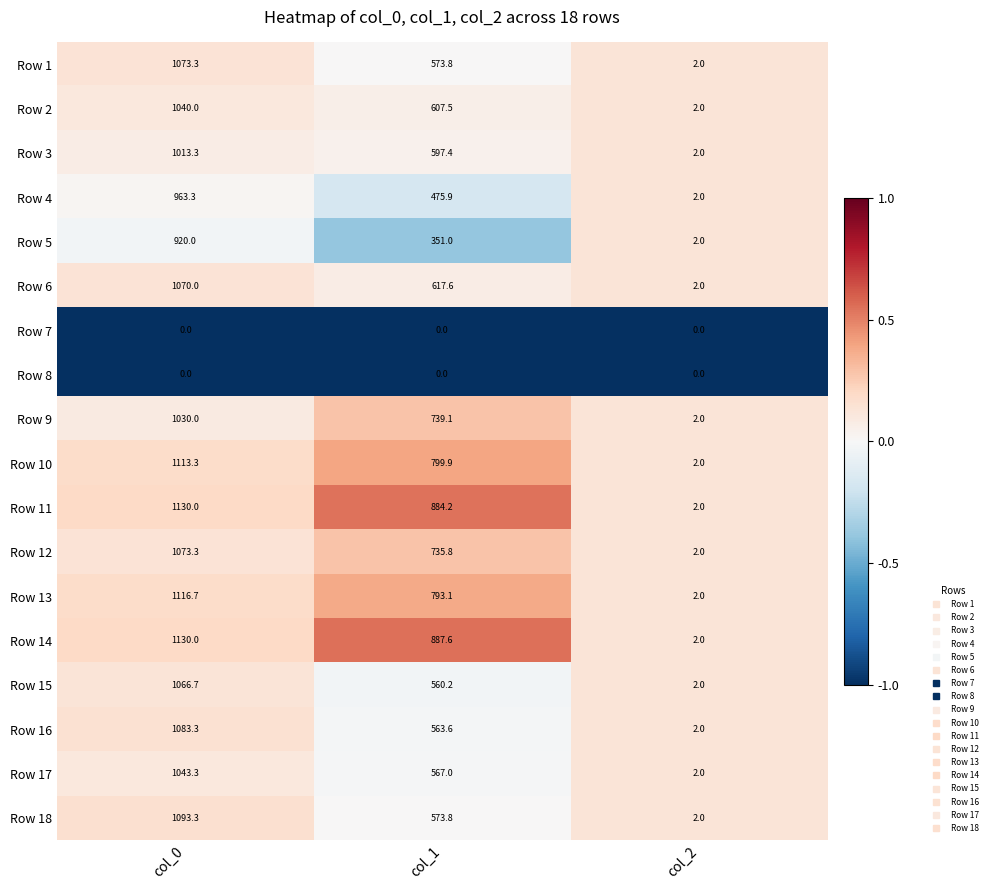

What is the spread (max minus min) of values at col_0?

1130.0